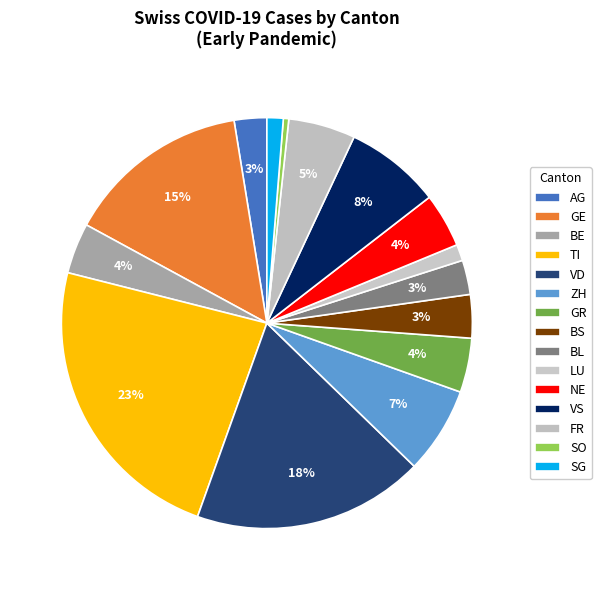

How many segments does this pie chart have?

15